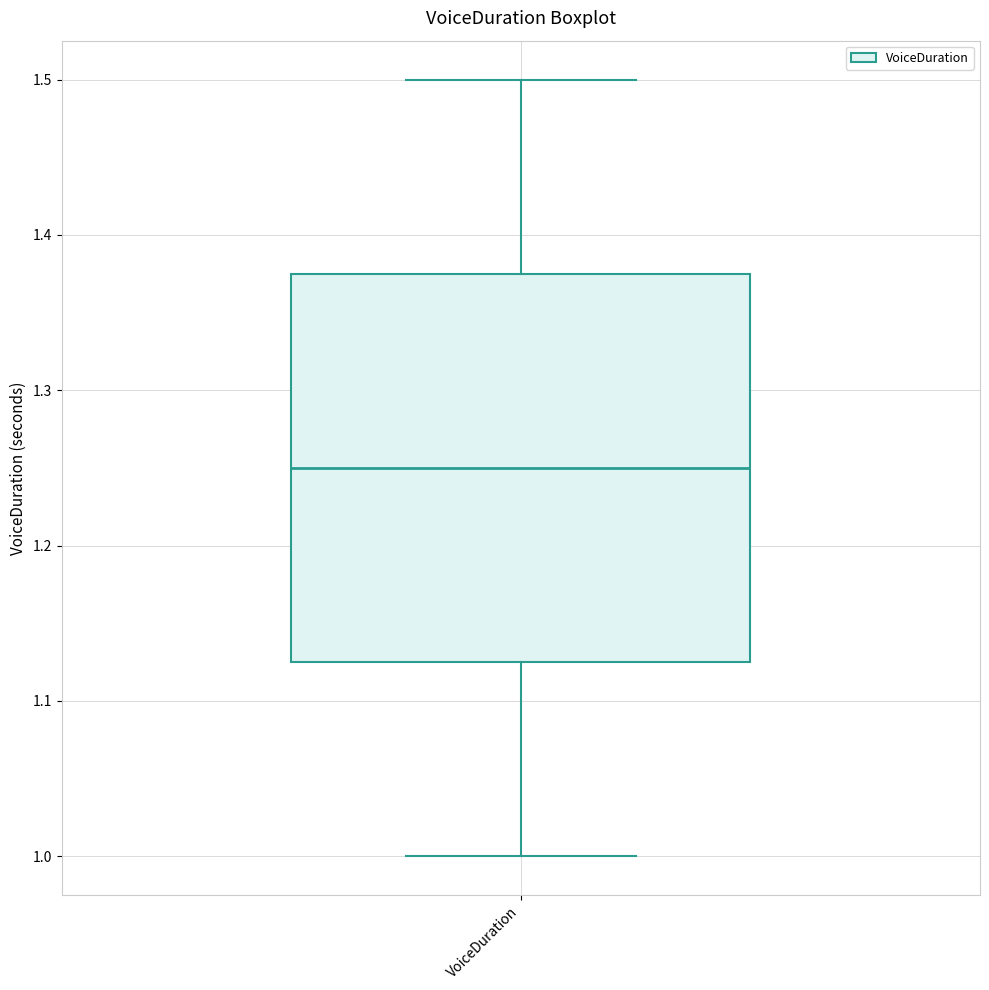

Where does the upper whisker of the box for VoiceDuration end on the y-axis? The values are not printed on the chart, so give them approximately, as read against the axis.

1.50